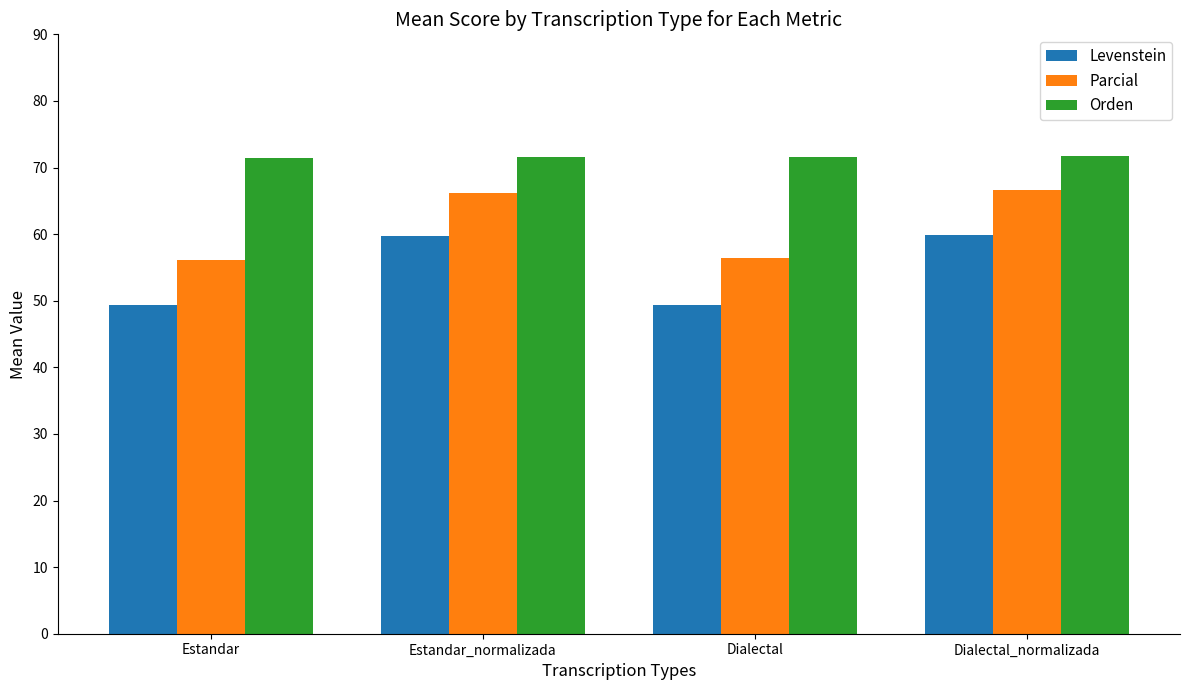

What is the total value across all series at Estandar?

177.0